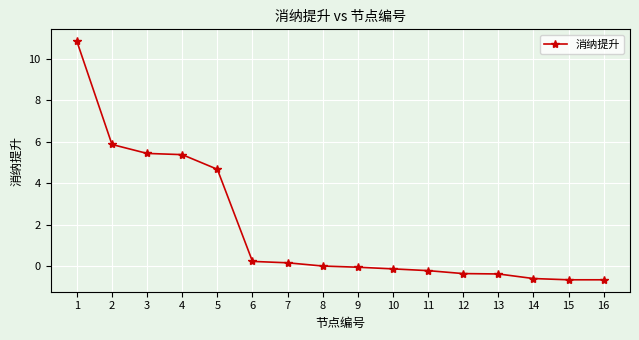

True or false: the data shows 9.4 at 2.

False